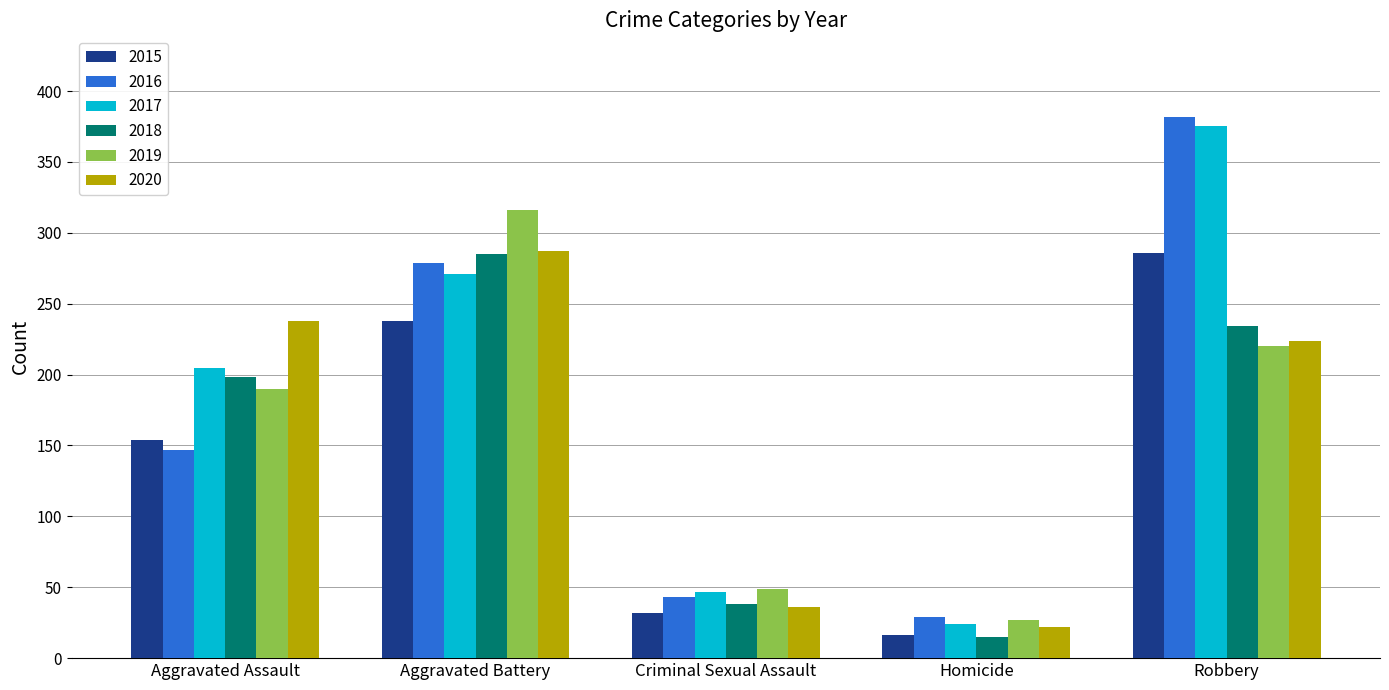

True or false: 2020 has a value of 394 at Aggravated Assault.

False